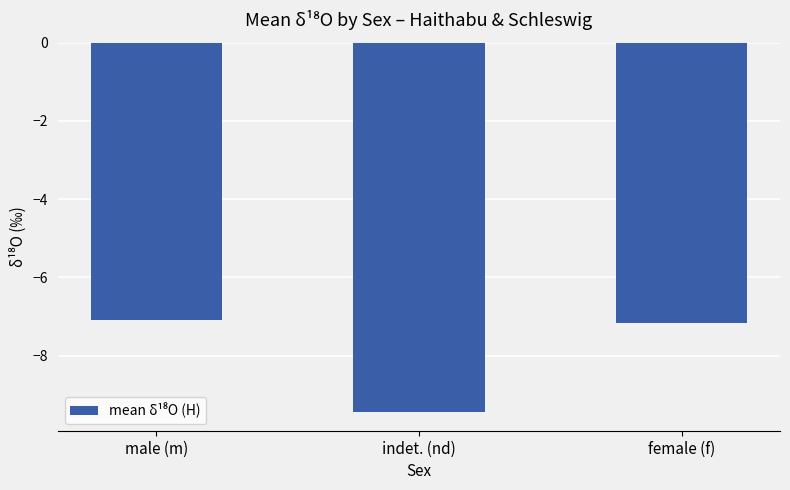

What is the greatest value displayed?

-7.1